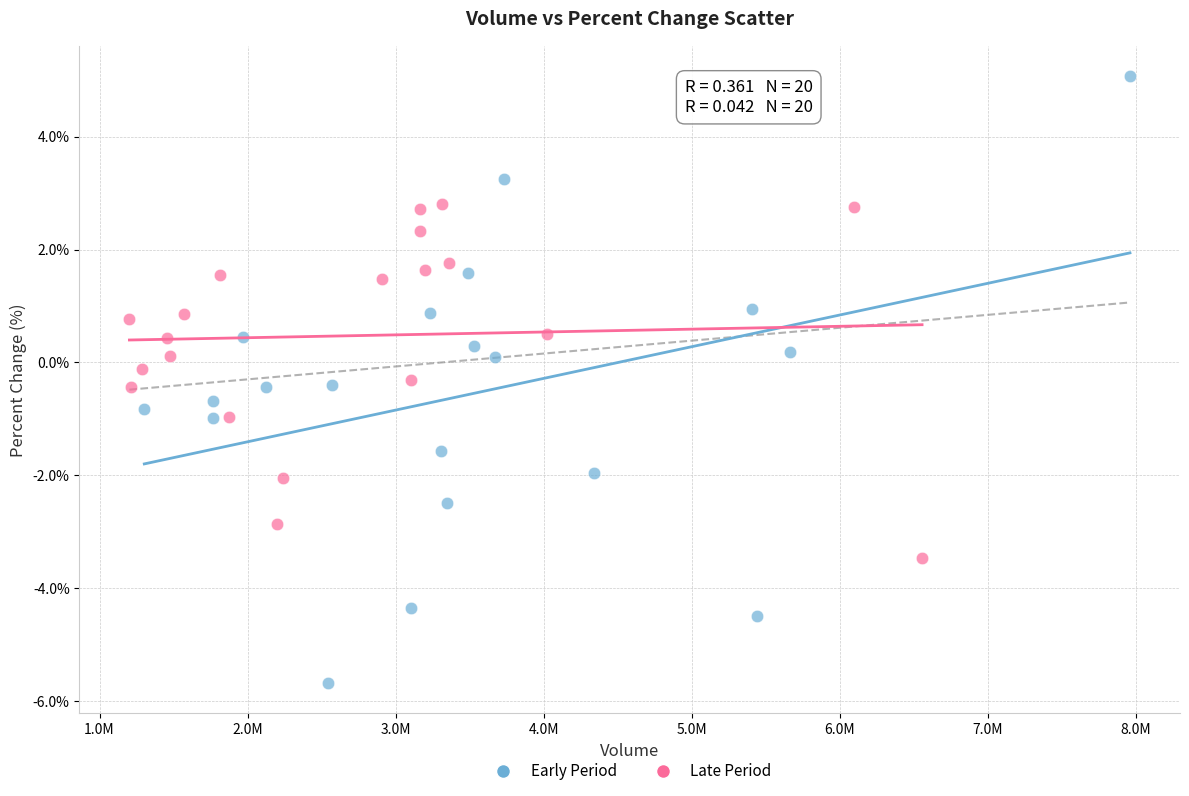

What are all the series names shown in the legend?

Early Period, Late Period